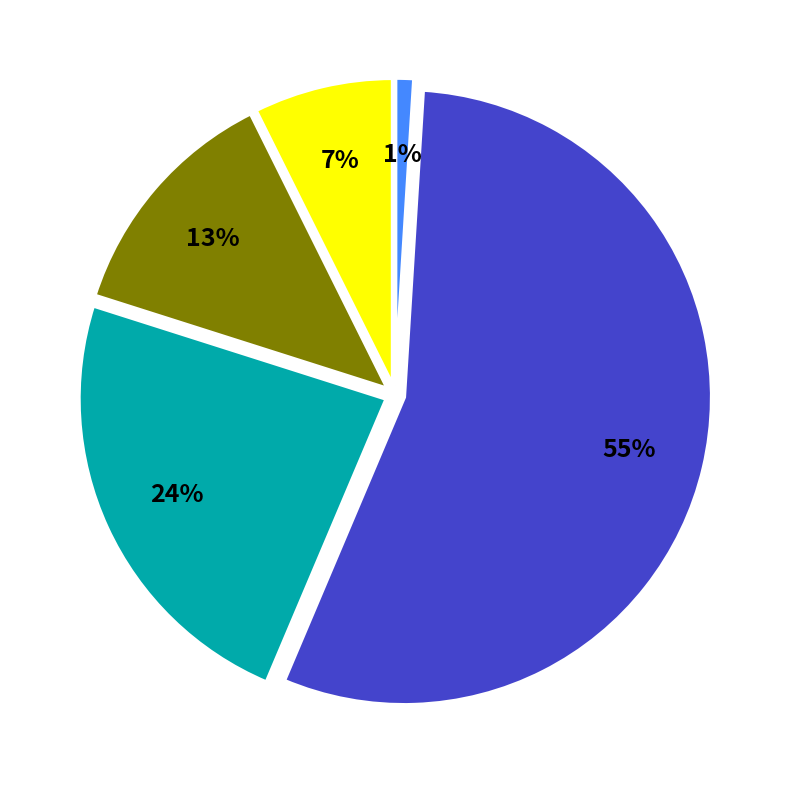

To the nearest percent, what is the average slice percentage?

20%